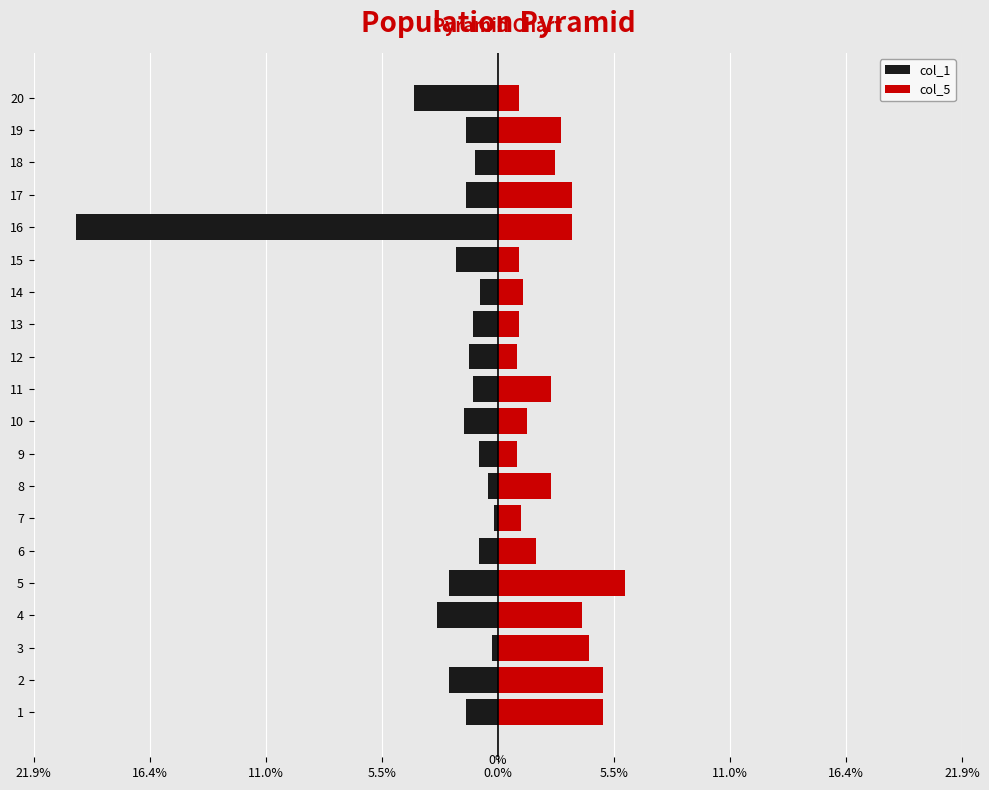

List the series in order of their peak value, highest first.

col_5, col_1